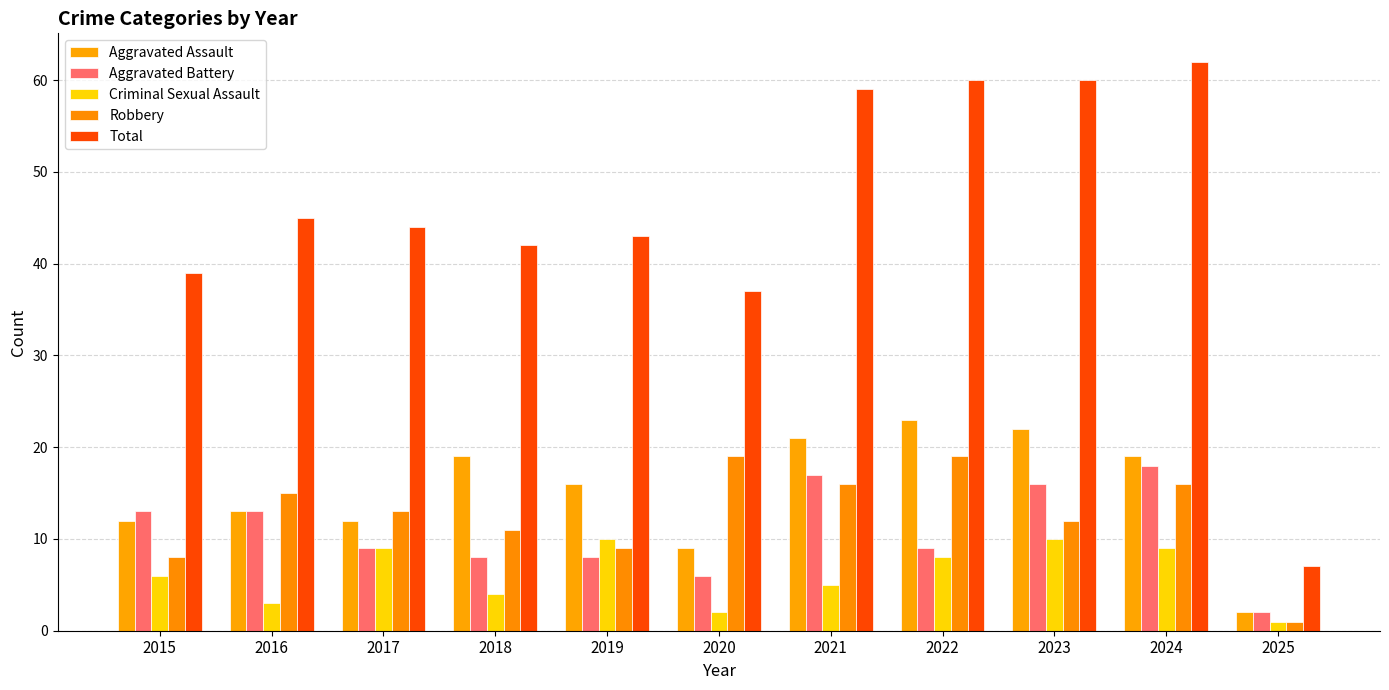

What is the total value across all series at 2015?

78